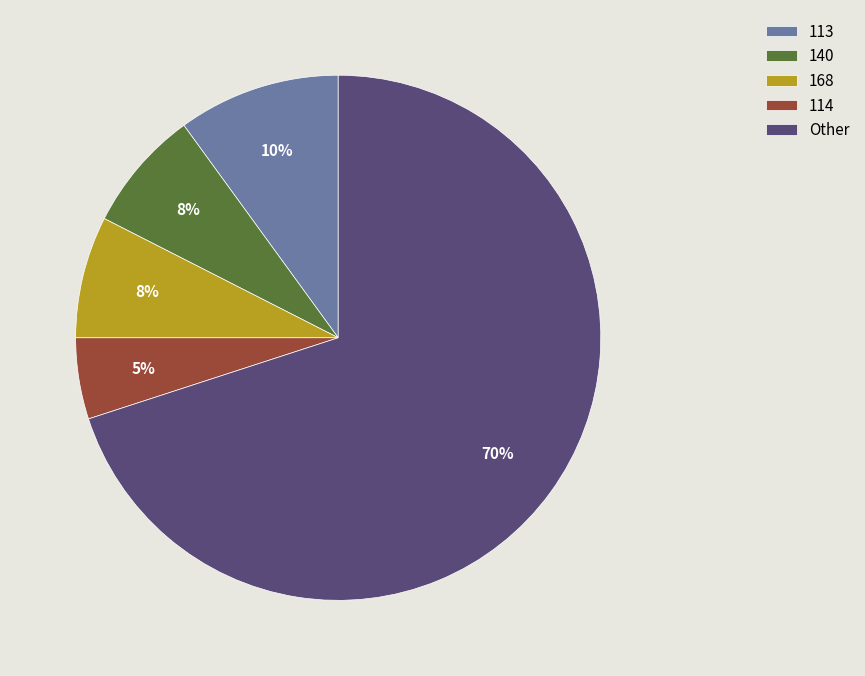

To the nearest percent, what percentage of the pie is 114?

5%